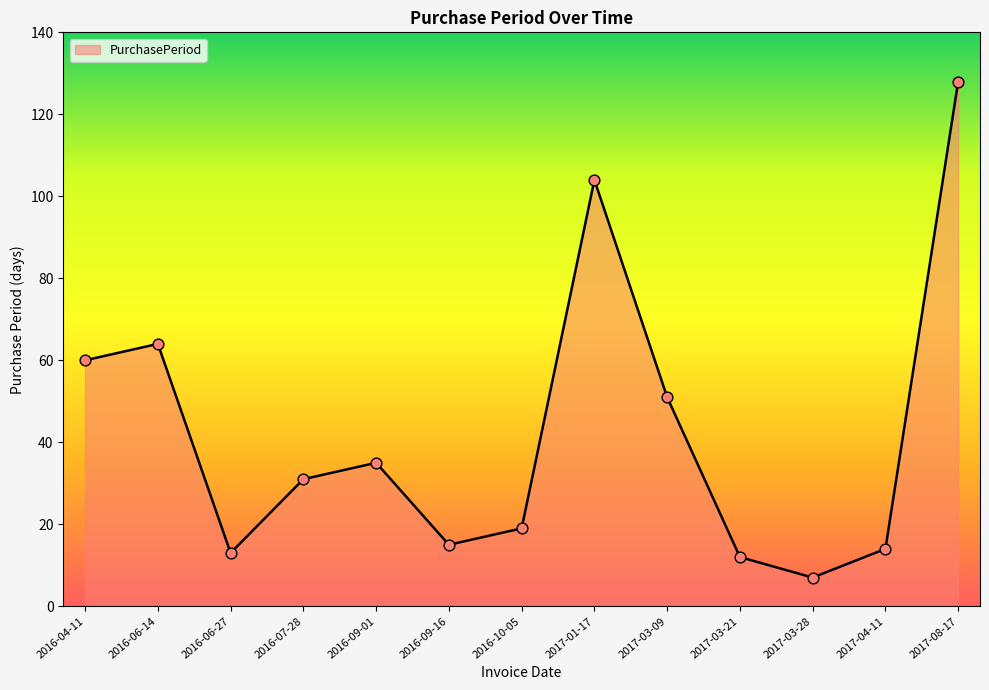

What is the ratio of the value at 2016-09-01 to the value at 2017-08-17?

0.3